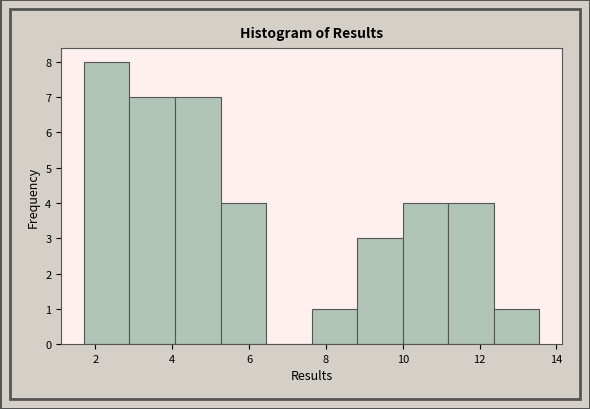

Over which range of the x-axis is the bar tallest?

1.8 to 2.8